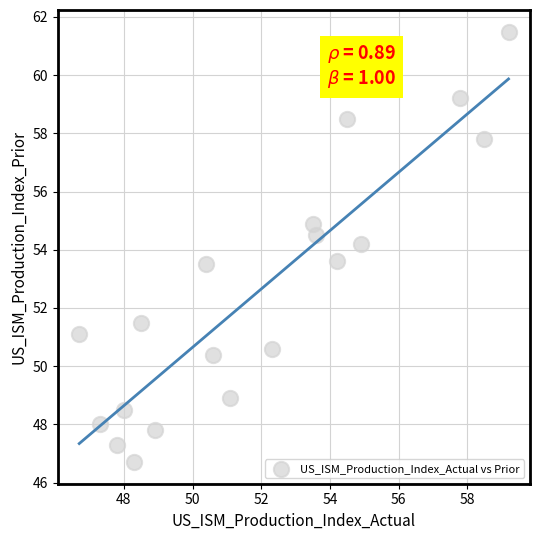

What Y value in the scatter plot is closest to 54?

54.2